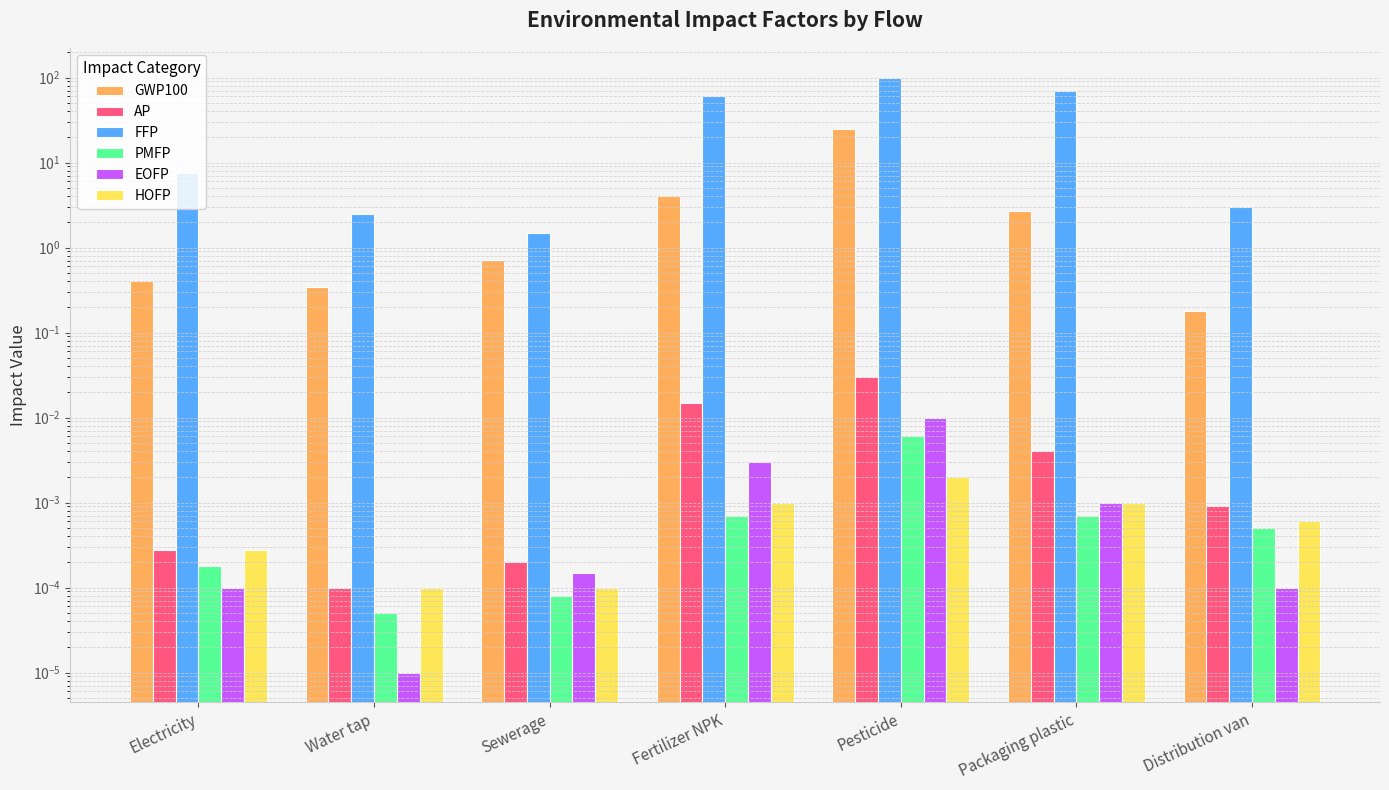

True or false: GWP100 has a value of 2.7 at Packaging plastic.

True